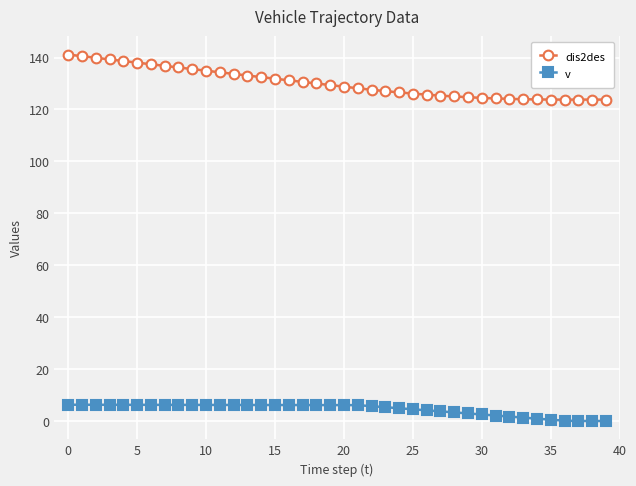

True or false: dis2des and v intersect in this chart.

False